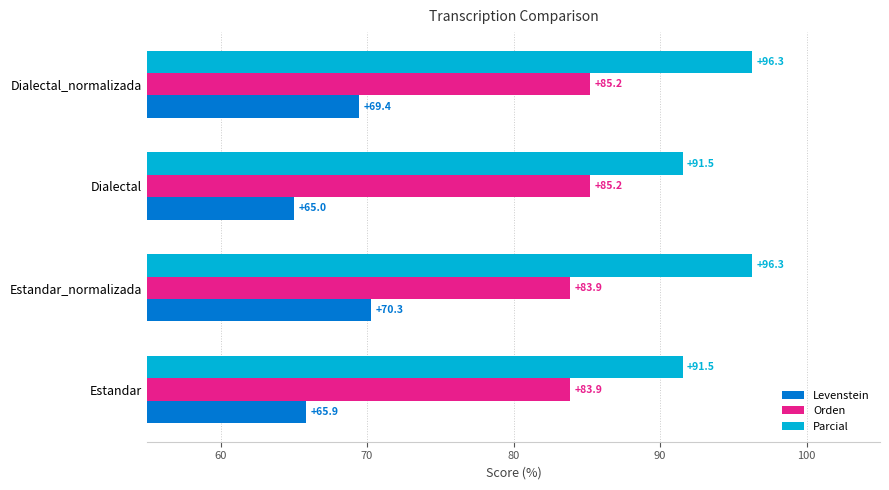

Between Estandar and Dialectal, which series saw the biggest shift?

Orden